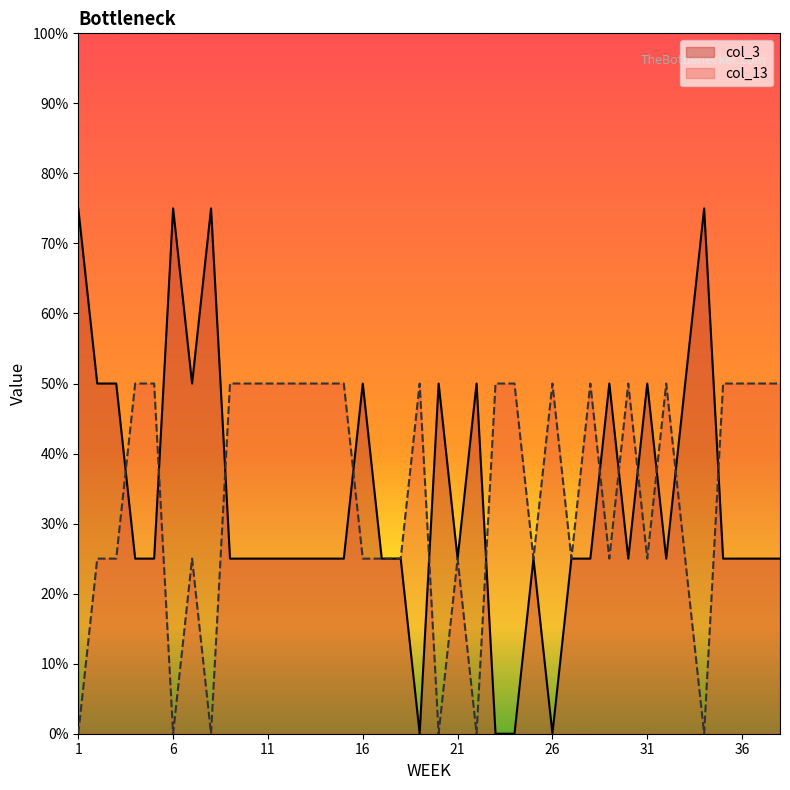

What is the sum of the col_3 values at 37 and 7?

3